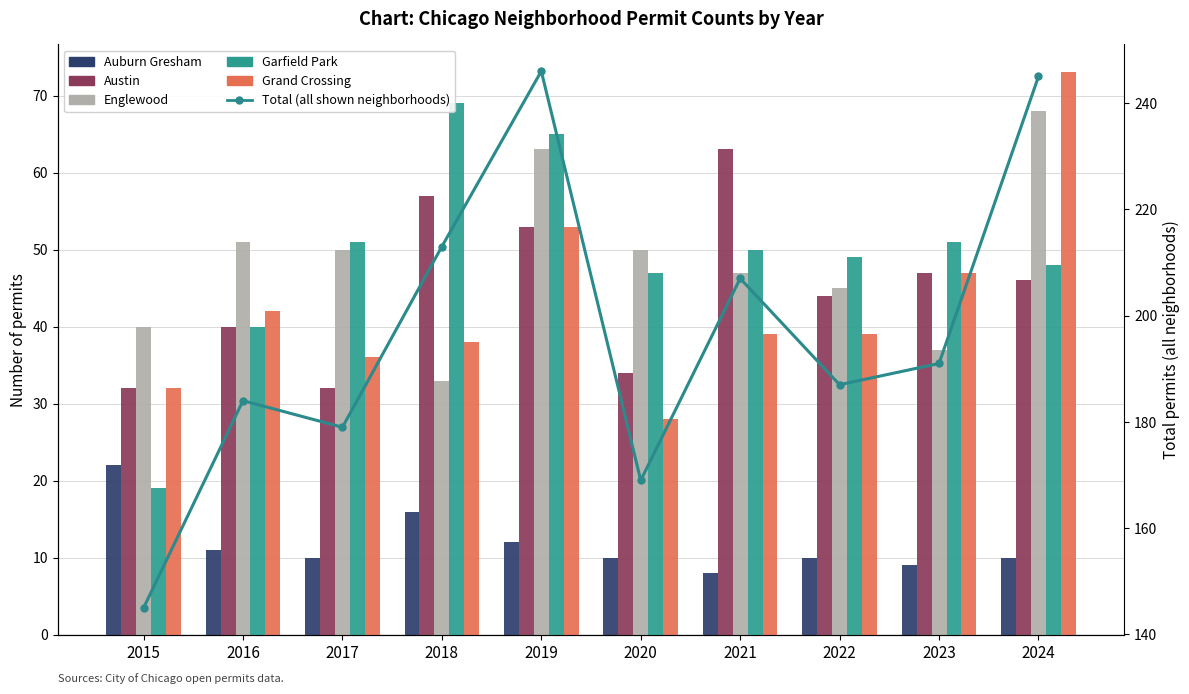

What is the approximate value of Austin at 2016, to the nearest 10?

40